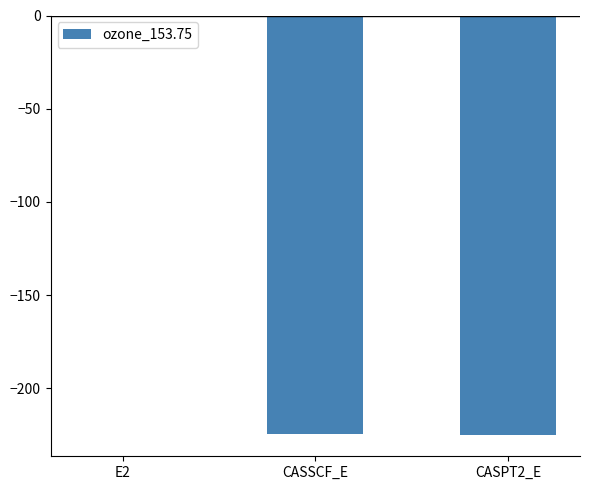

Between E2 and CASPT2_E, which is larger?

E2